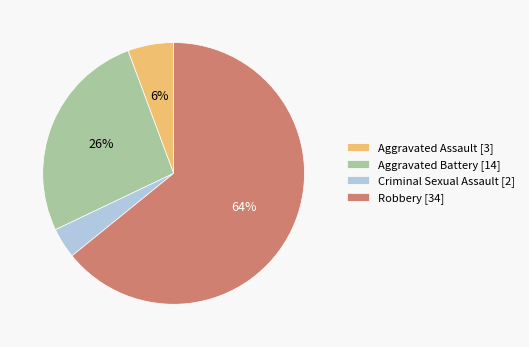

To the nearest percent, what is the difference between the Criminal Sexual Assault and Robbery slice percentages?

60%